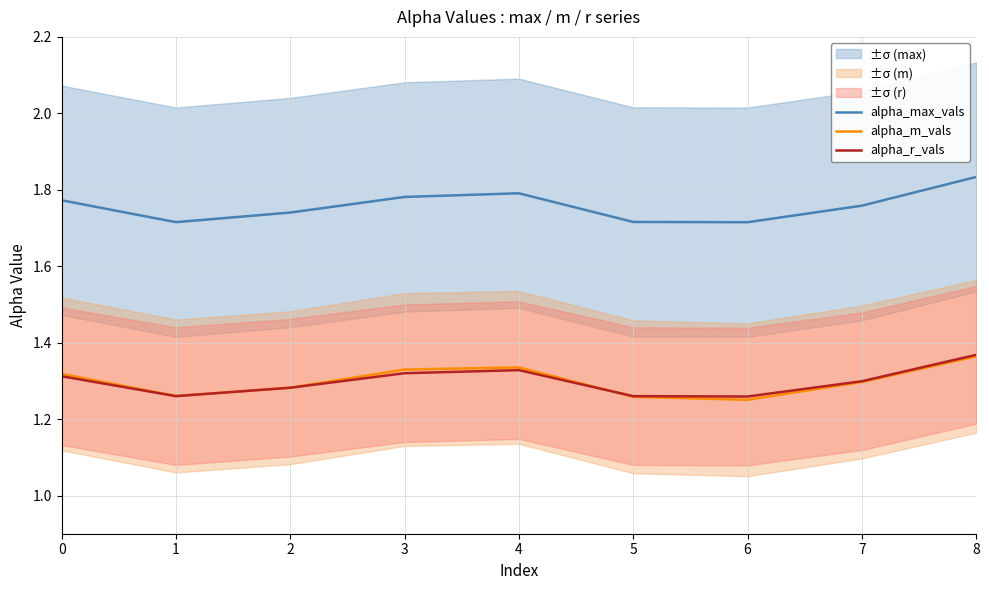

At how many categories does at least one series exceed 1?

9